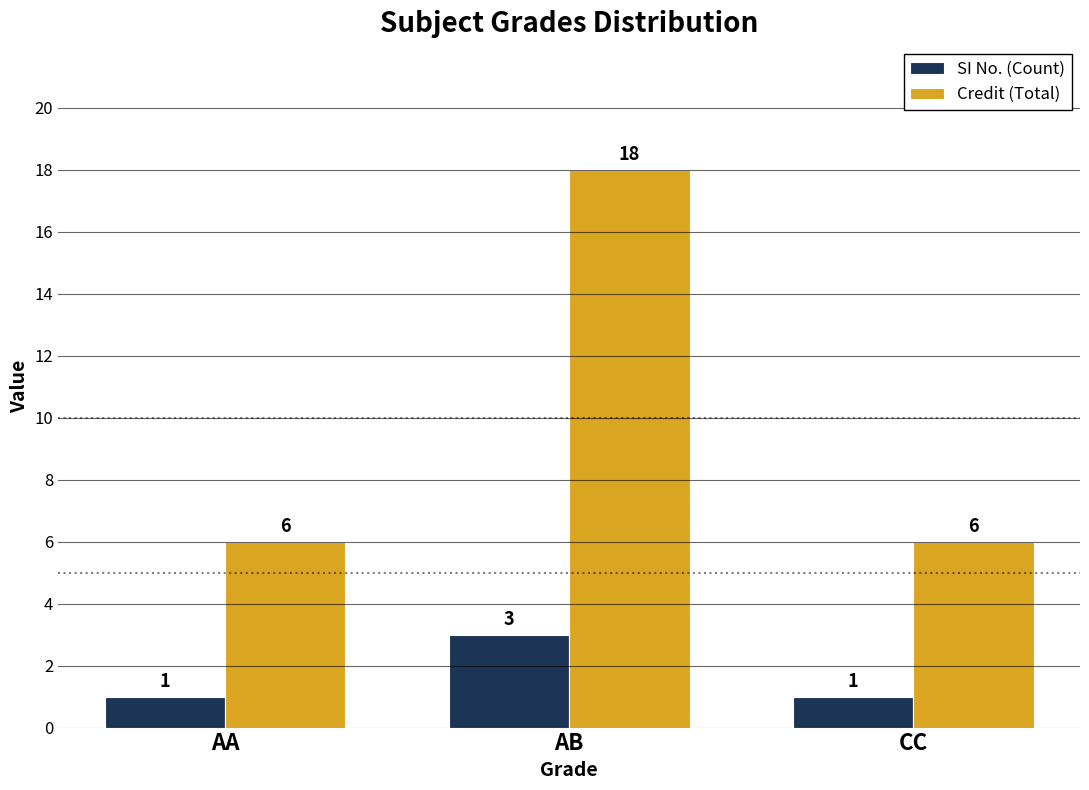

Which series has the largest range (max minus min)?

Credit (Total)